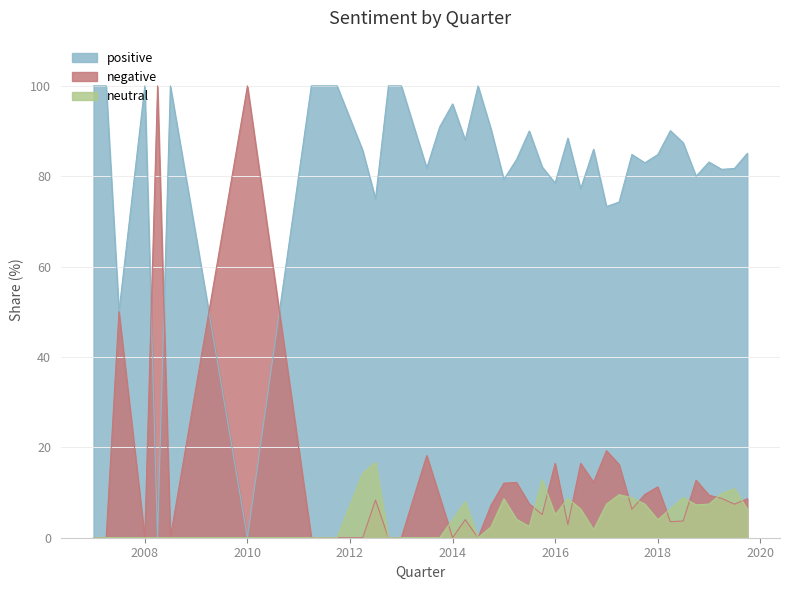

Which category has the highest value across all series?

2007-01-01